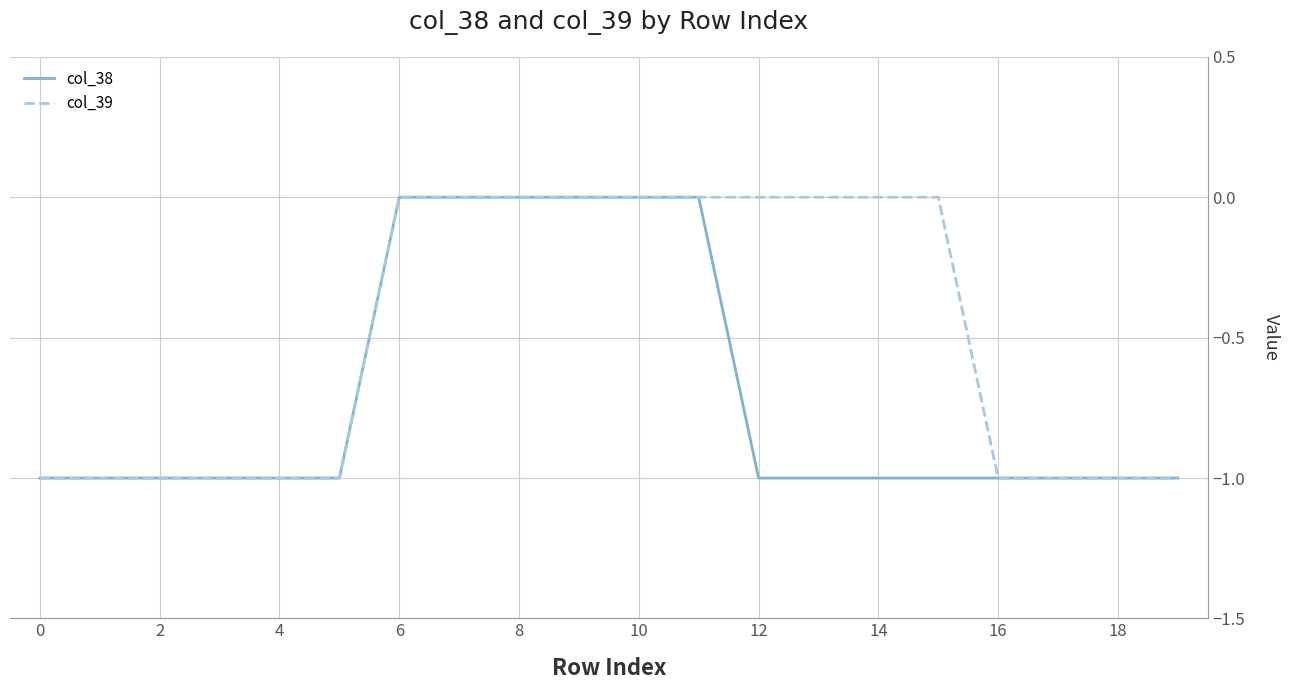

Which series has the largest total across all categories?

col_39